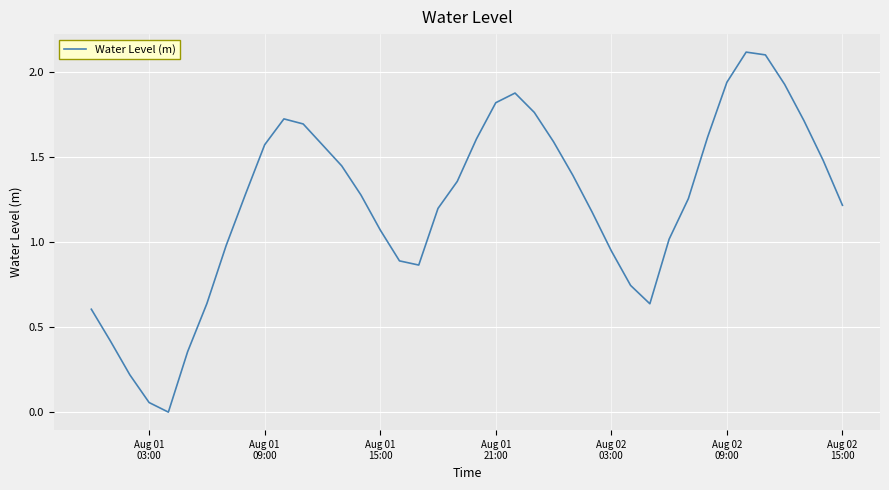

True or false: the data has more than 0 interior local peaks.

True